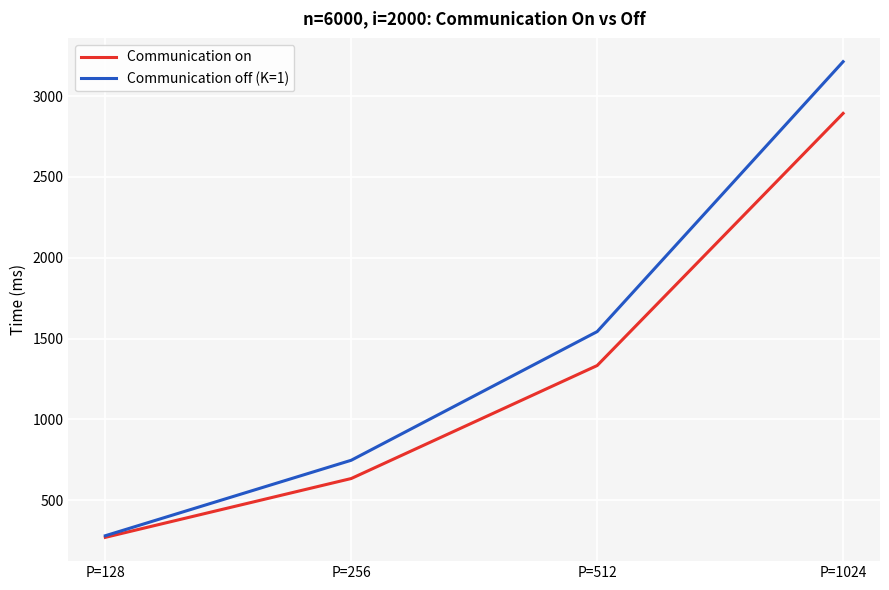

The value of Communication on at P=256 is 419. True or false?

False